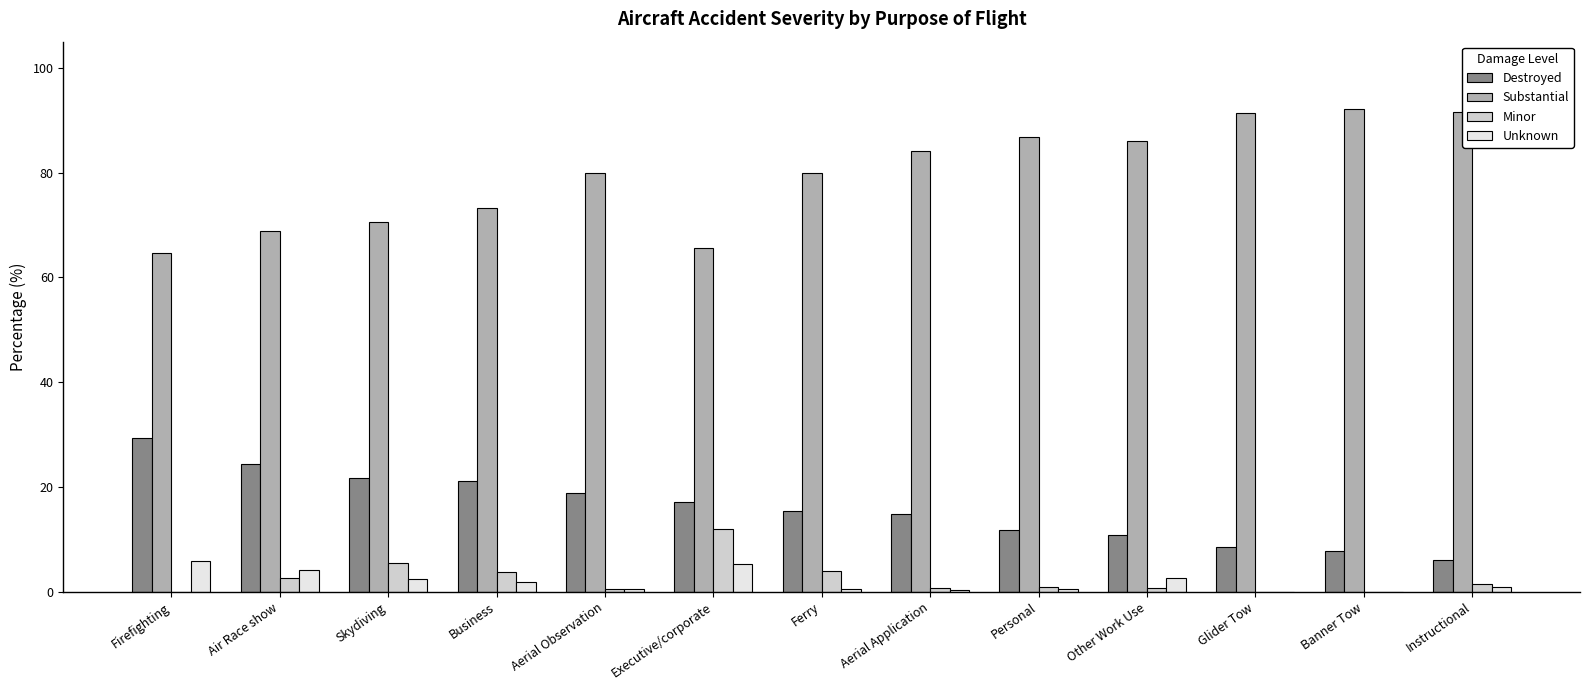

What is the sum of all Unknown values?

25.1